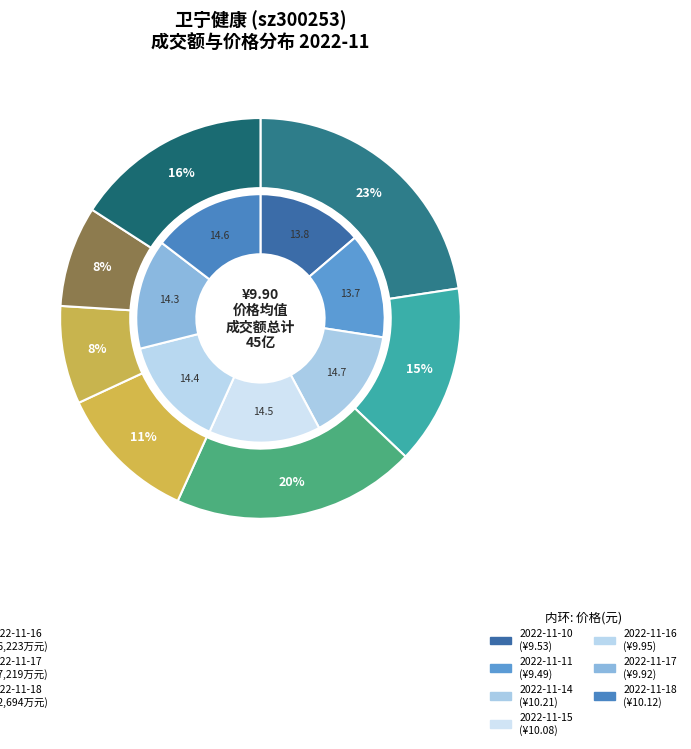

What percentage is the 2022-11-15 slice, to the nearest percent?

11%